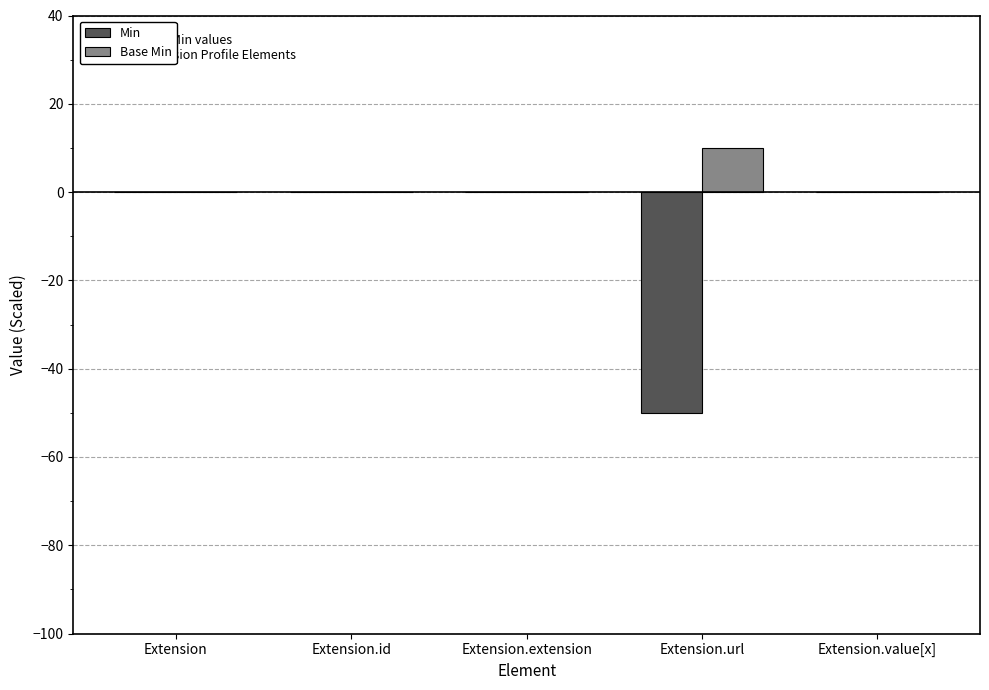

Which series has the largest total across all categories?

Base Min